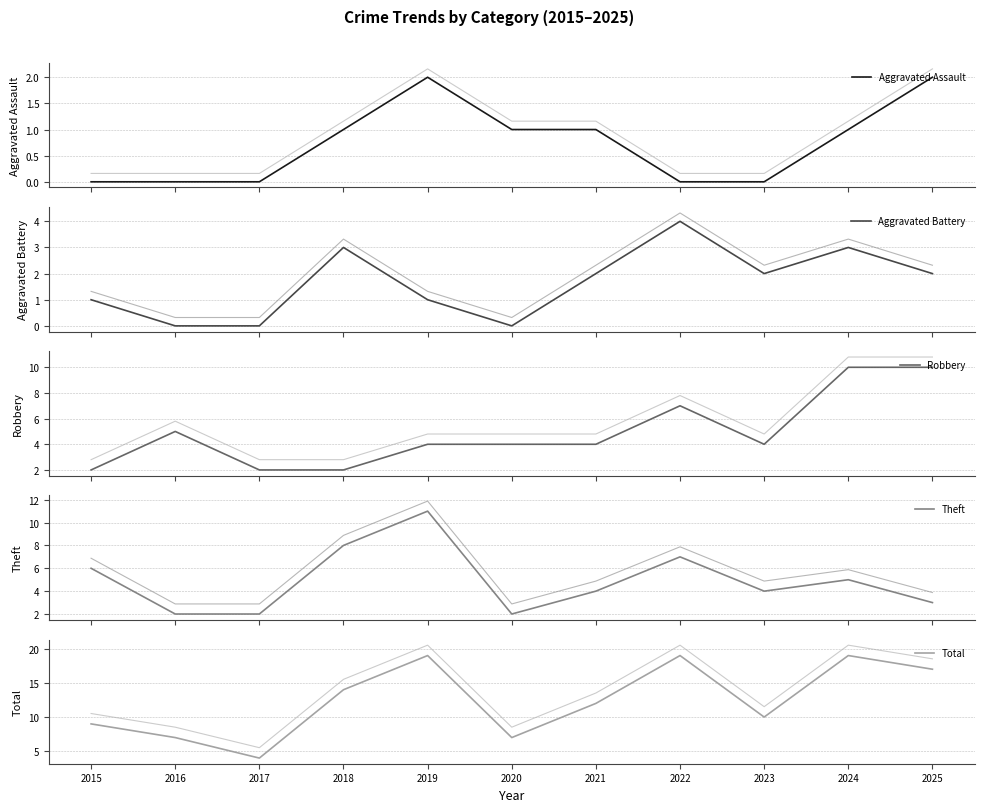

True or false: Robbery has a value of 8 at 2016.

False